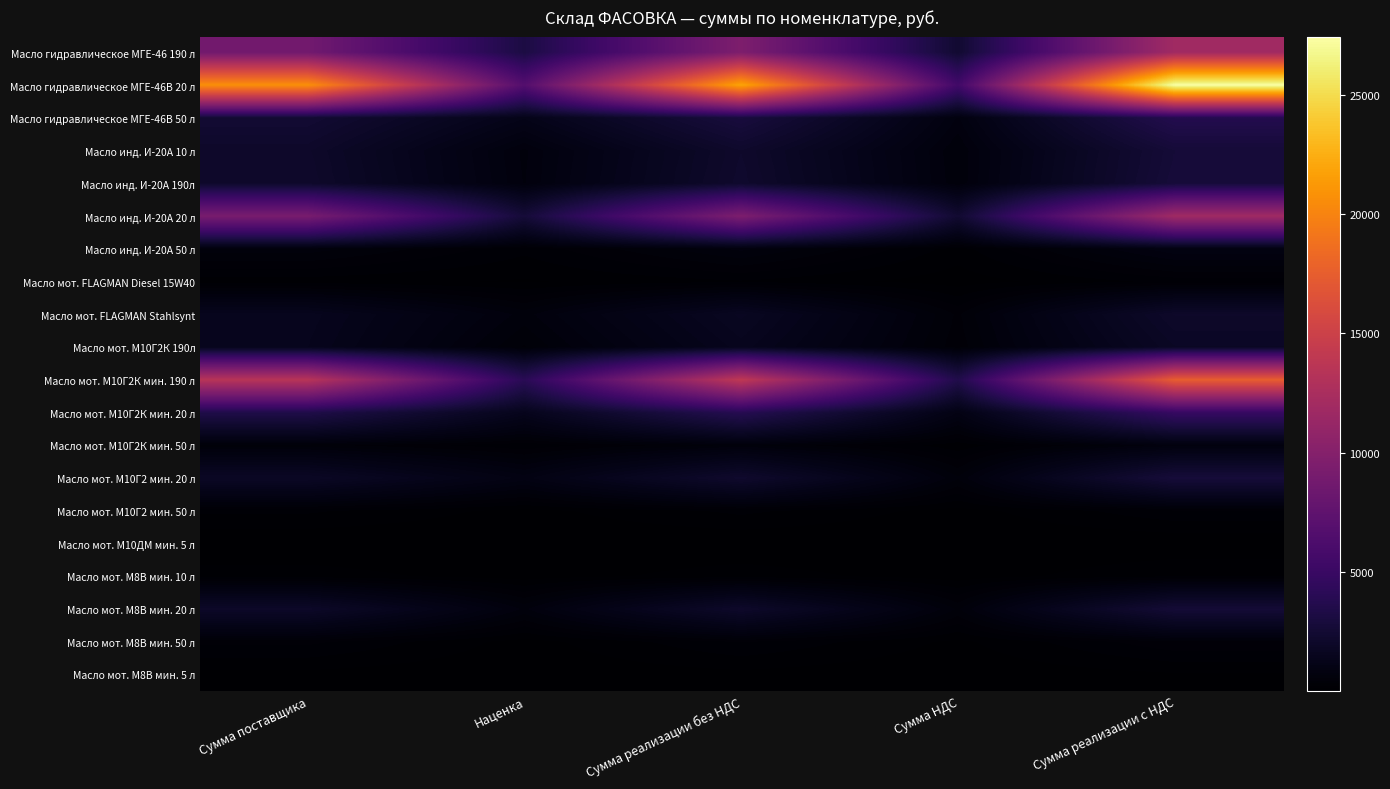

Reading left to right, what are all the values shown in this chart?

Масло гидравлическое МГЕ-46 190 л: Сумма поставщика=8742.9	Наценка=3155.2	Сумма реализации без НДС=9518.5	Сумма НДС=2379.6	Сумма реализации с НДС=11898.0
Масло гидравлическое МГЕ-46В 20 л: Сумма поставщика=20767.3	Наценка=6687.9	Сумма реализации без НДС=21964.1	Сумма НДС=5491.0	Сумма реализации с НДС=27455.2
Масло гидравлическое МГЕ-46В 50 л: Сумма поставщика=2475.8	Наценка=1201.2	Сумма реализации без НДС=2941.6	Сумма НДС=735.4	Сумма реализации с НДС=3677.0
Масло инд. И-20А 10 л: Сумма поставщика=2066.5	Наценка=616.7	Сумма реализации без НДС=2146.6	Сумма НДС=536.6	Сумма реализации с НДС=2683.2
Масло инд. И-20А 190л: Сумма поставщика=2125.5	Наценка=637.6	Сумма реализации без НДС=2210.5	Сумма НДС=552.6	Сумма реализации с НДС=2763.1
Масло инд. И-20А 20 л: Сумма поставщика=9147.7	Наценка=2700.0	Сумма реализации без НДС=9478.2	Сумма НДС=2369.5	Сумма реализации с НДС=11847.7
Масло инд. И-20А 50 л: Сумма поставщика=598.5	Наценка=247.9	Сумма реализации без НДС=677.1	Сумма НДС=169.3	Сумма реализации с НДС=846.4
Масло мот. FLAGMAN Diesel 15W40: Сумма поставщика=157.8	Наценка=97.2	Сумма реализации без НДС=204.0	Сумма НДС=51.0	Сумма реализации с НДС=255.0
Масло мот. FLAGMAN Stahlsynt: Сумма поставщика=1454.6	Наценка=600.4	Сумма реализации без НДС=1644.0	Сумма НДС=411.0	Сумма реализации с НДС=2055.0
Масло мот. М10Г2К 190л: Сумма поставщика=1398.9	Наценка=419.7	Сумма реализации без НДС=1454.8	Сумма НДС=363.7	Сумма реализации с НДС=1818.5
Масло мот. М10Г2К мин. 190 л: Сумма поставщика=13463.8	Наценка=4039.3	Сумма реализации без НДС=14002.5	Сумма НДС=3500.6	Сумма реализации с НДС=17503.1
Масло мот. М10Г2К мин. 20 л: Сумма поставщика=3418.8	Наценка=1376.9	Сумма реализации без НДС=3836.5	Сумма НДС=959.1	Сумма реализации с НДС=4795.6
Масло мот. М10Г2К мин. 50 л: Сумма поставщика=475.3	Наценка=237.7	Сумма реализации без НДС=570.4	Сумма НДС=142.6	Сумма реализации с НДС=713.0
Масло мот. М10Г2 мин. 20 л: Сумма поставщика=1845.2	Наценка=922.7	Сумма реализации без НДС=2214.3	Сумма НДС=553.6	Сумма реализации с НДС=2767.9
Масло мот. М10Г2 мин. 50 л: Сумма поставщика=237.9	Наценка=71.4	Сумма реализации без НДС=247.4	Сумма НДС=61.9	Сумма реализации с НДС=309.3
Масло мот. М10ДМ мин. 5 л: Сумма поставщика=8.6	Наценка=6.9	Сумма реализации без НДС=12.4	Сумма НДС=3.1	Сумма реализации с НДС=15.5
Масло мот. М8В мин. 10 л: Сумма поставщика=166.0	Наценка=49.8	Сумма реализации без НДС=172.6	Сумма НДС=43.1	Сумма реализации с НДС=215.7
Масло мот. М8В мин. 20 л: Сумма поставщика=1989.1	Наценка=622.9	Сумма реализации без НДС=2089.7	Сумма НДС=522.4	Сумма реализации с НДС=2612.1
Масло мот. М8В мин. 50 л: Сумма поставщика=355.2	Наценка=59.2	Сумма реализации без НДС=331.5	Сумма НДС=82.9	Сумма реализации с НДС=414.4
Масло мот. М8В мин. 5 л: Сумма поставщика=72.7	Наценка=21.8	Сумма реализации без НДС=75.5	Сумма НДС=18.9	Сумма реализации с НДС=94.4